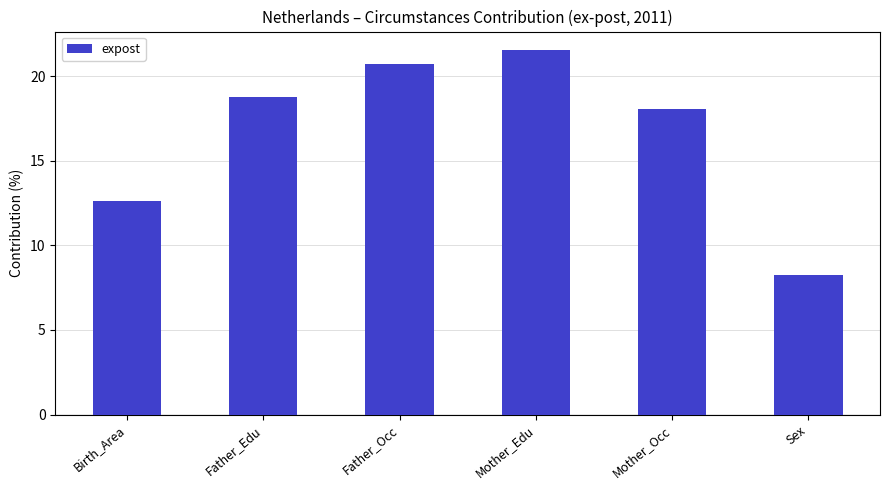

Between Mother_Edu and Birth_Area, which is larger?

Mother_Edu